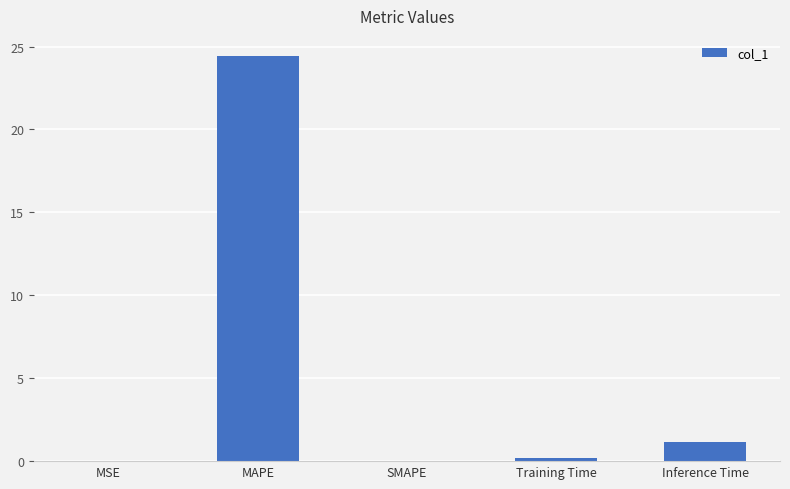

Count the number of data series in this chart.

1